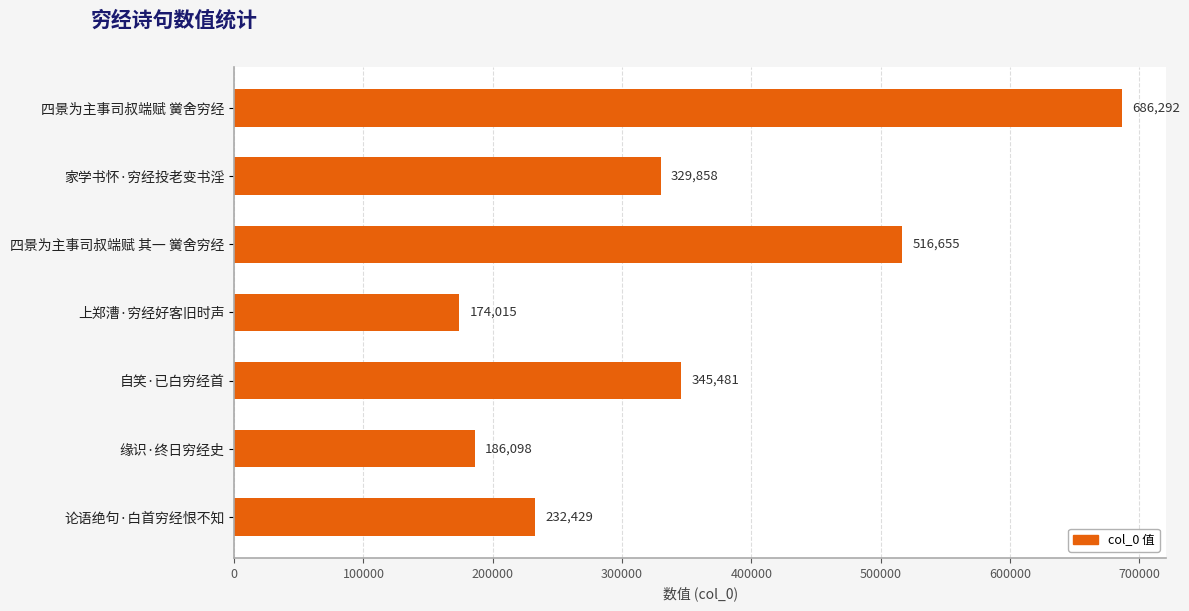

Where is the data nearest to the value 430153?

自笑·已白穷经首